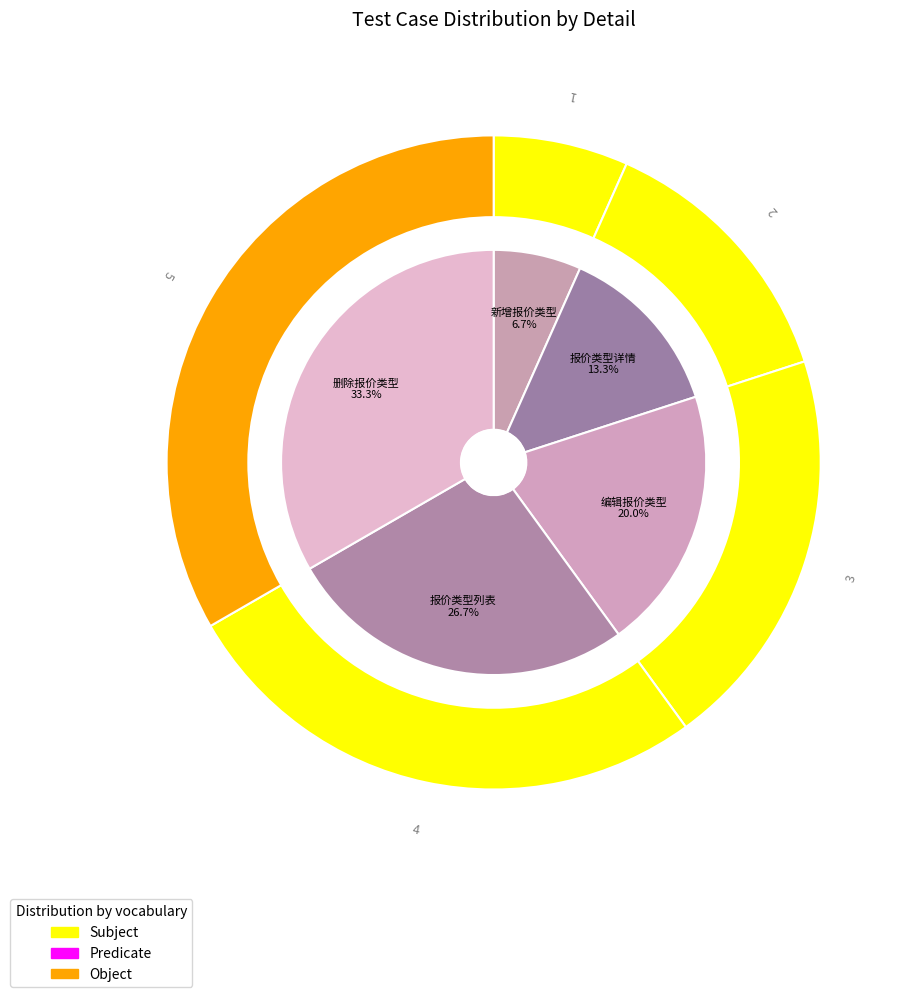

Is the sum of 编辑报价类型 and 新增报价类型 greater than half?

No